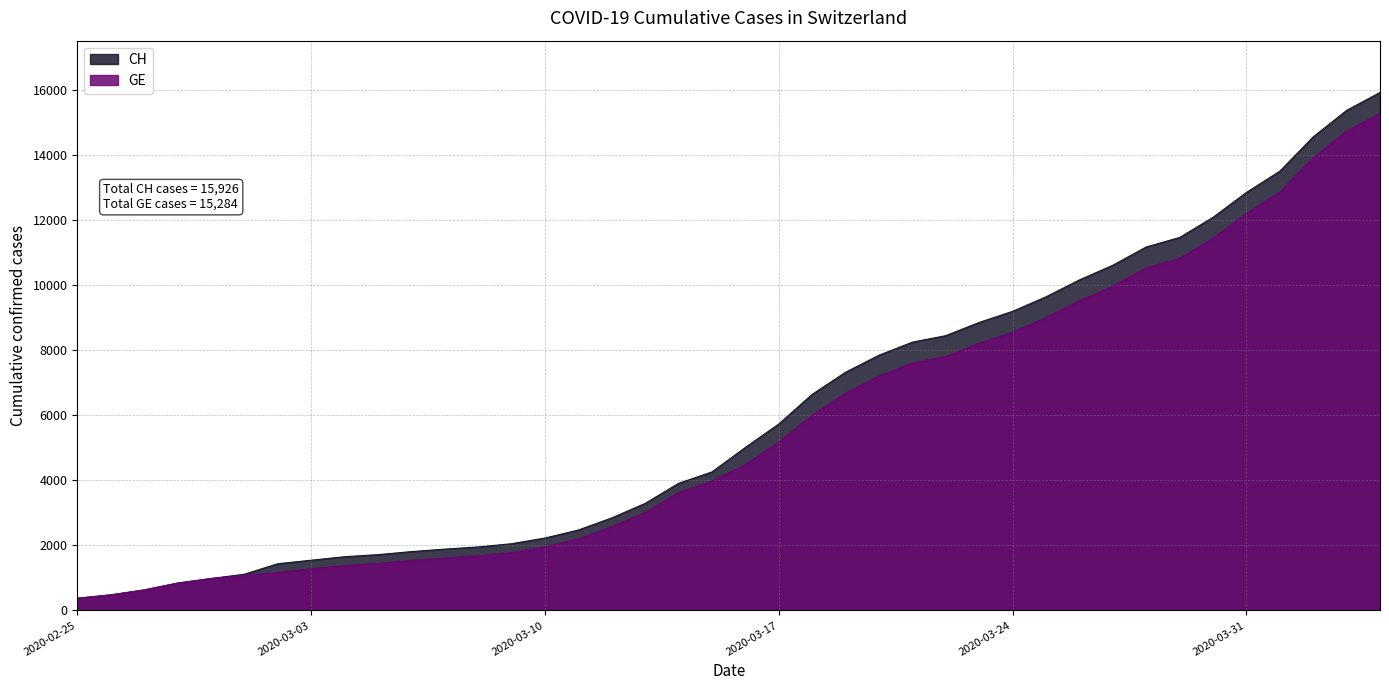

Which series has the largest range (max minus min)?

CH